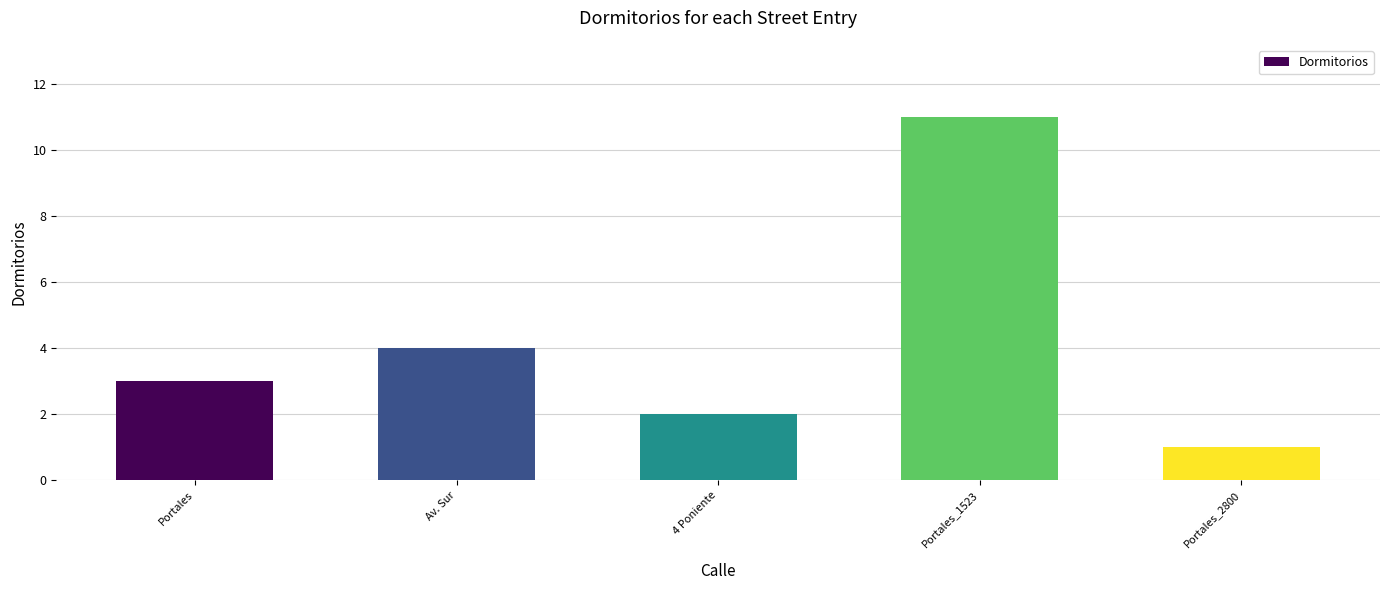

At which label is the value closest to 6?

Av. Sur